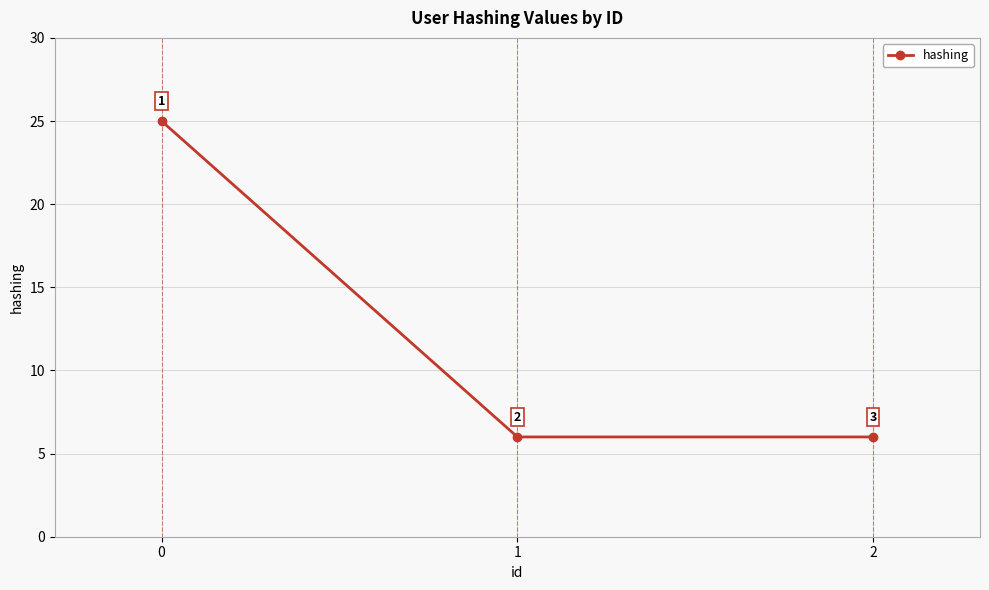

Reading left to right, what are all the values shown in this chart?

0=25	1=6	2=6